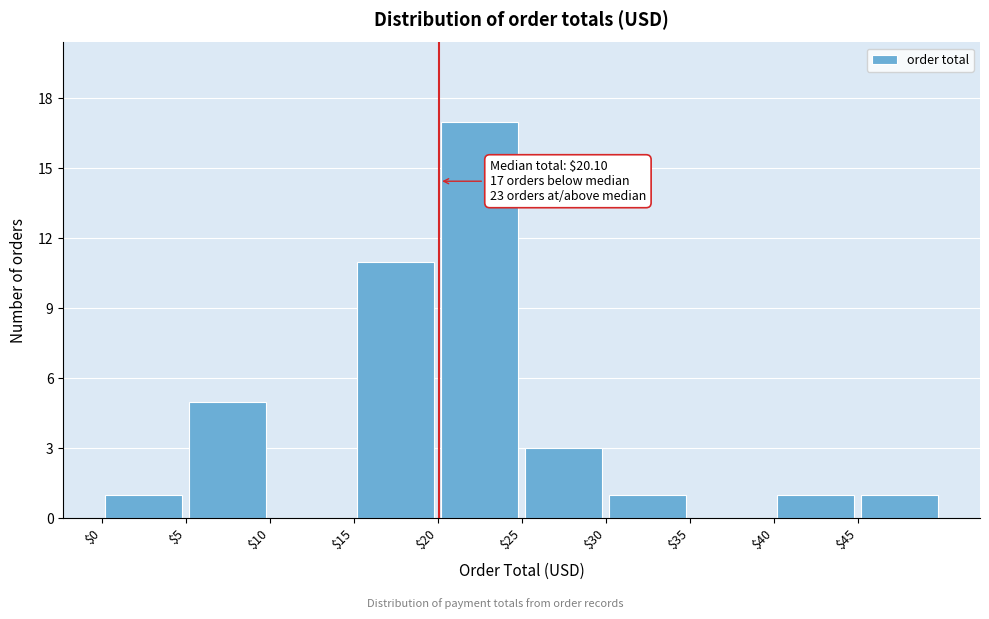

Which range on the x-axis has the tallest bar?

20 to 25